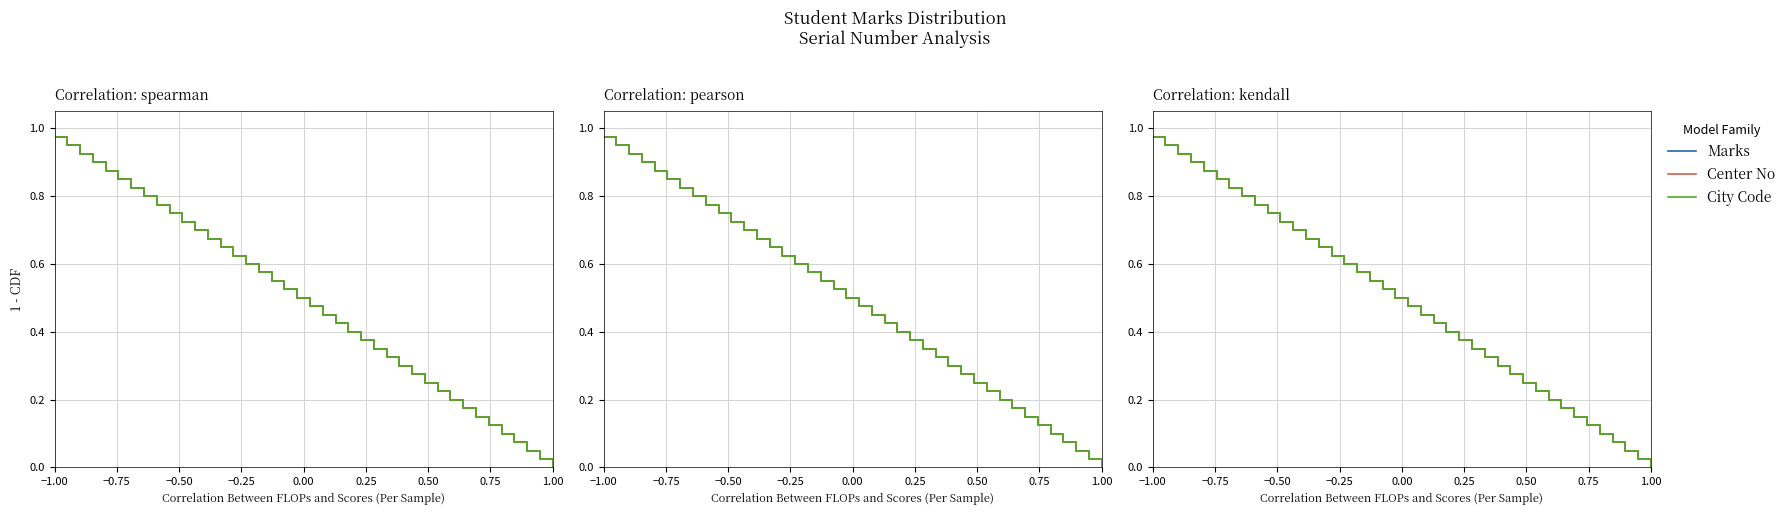

What is the greatest value displayed?

1.0